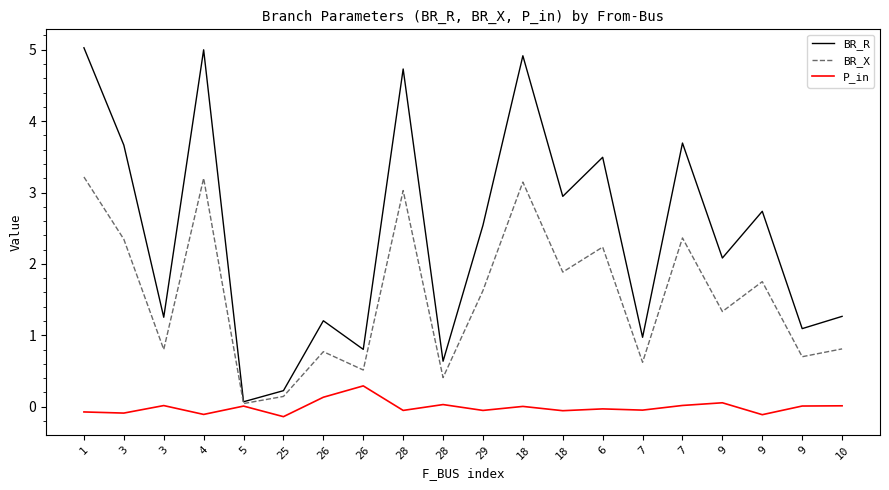

True or false: BR_X and P_in intersect in this chart.

False